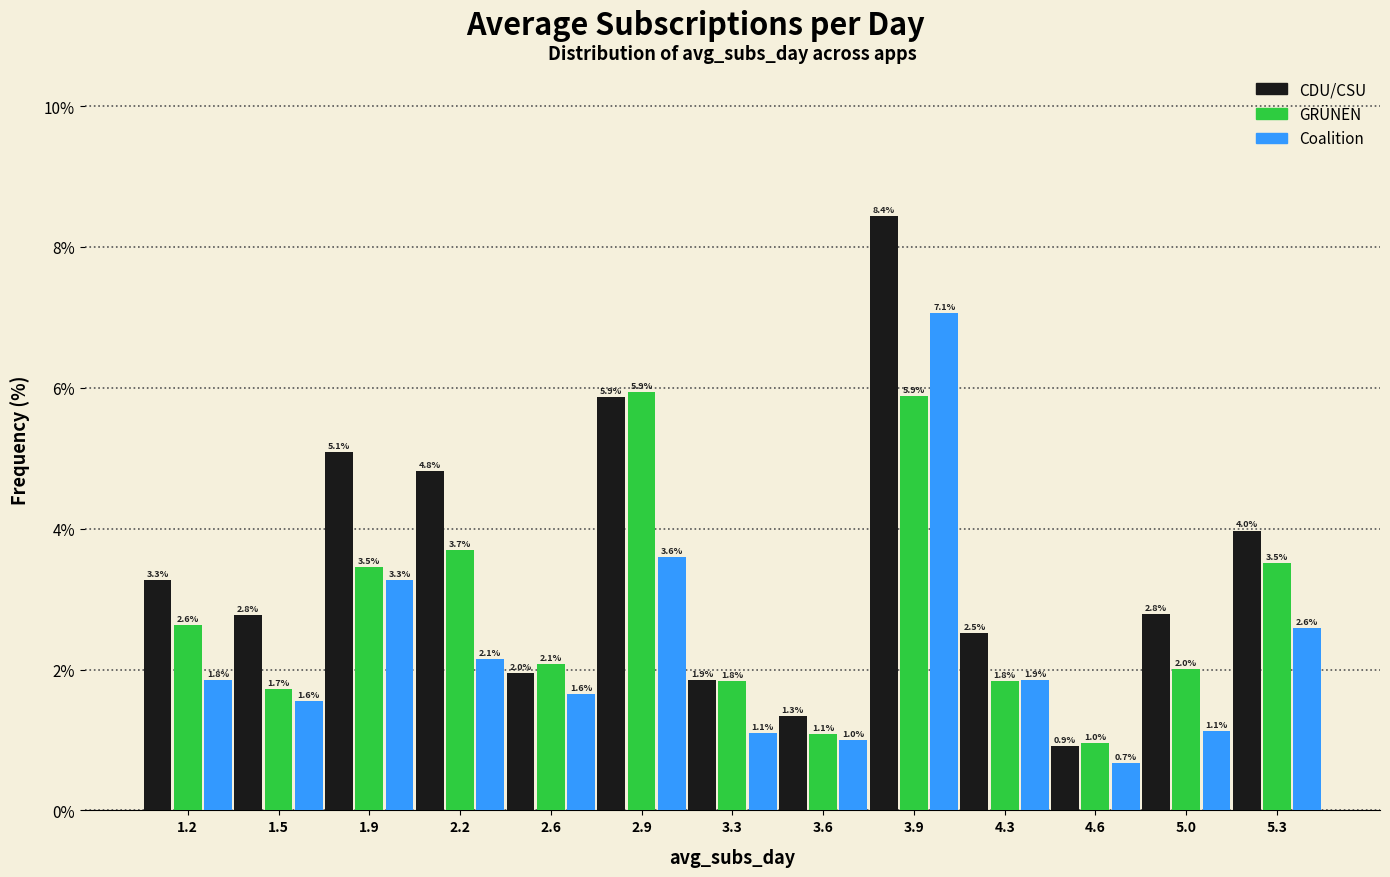

In the CDU/CSU series, which range on the x-axis has the tallest bar?

3.75 to 4.10